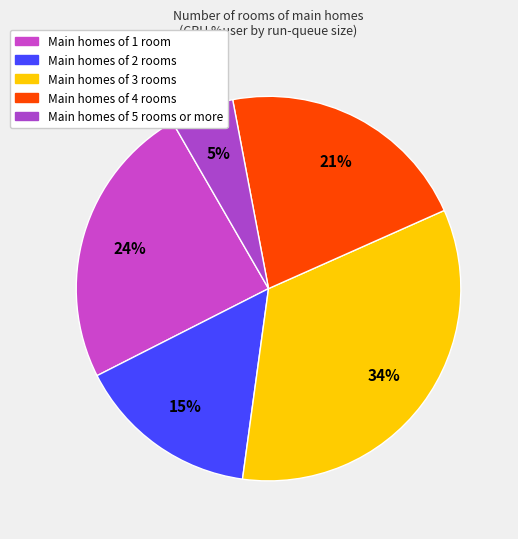

Count the number of slices in the pie.

5